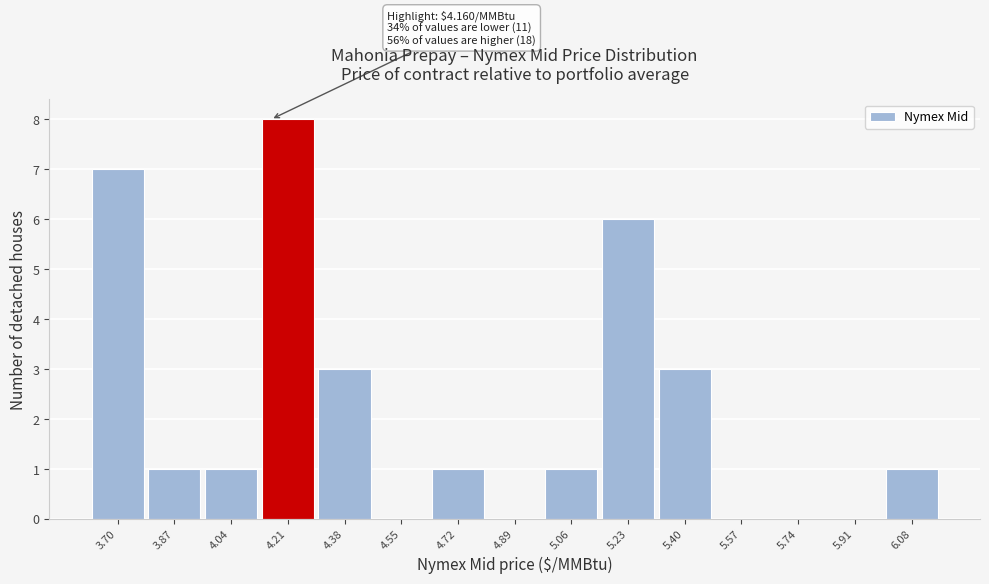

Over which range of the x-axis is the bar tallest?

4.12 to 4.30